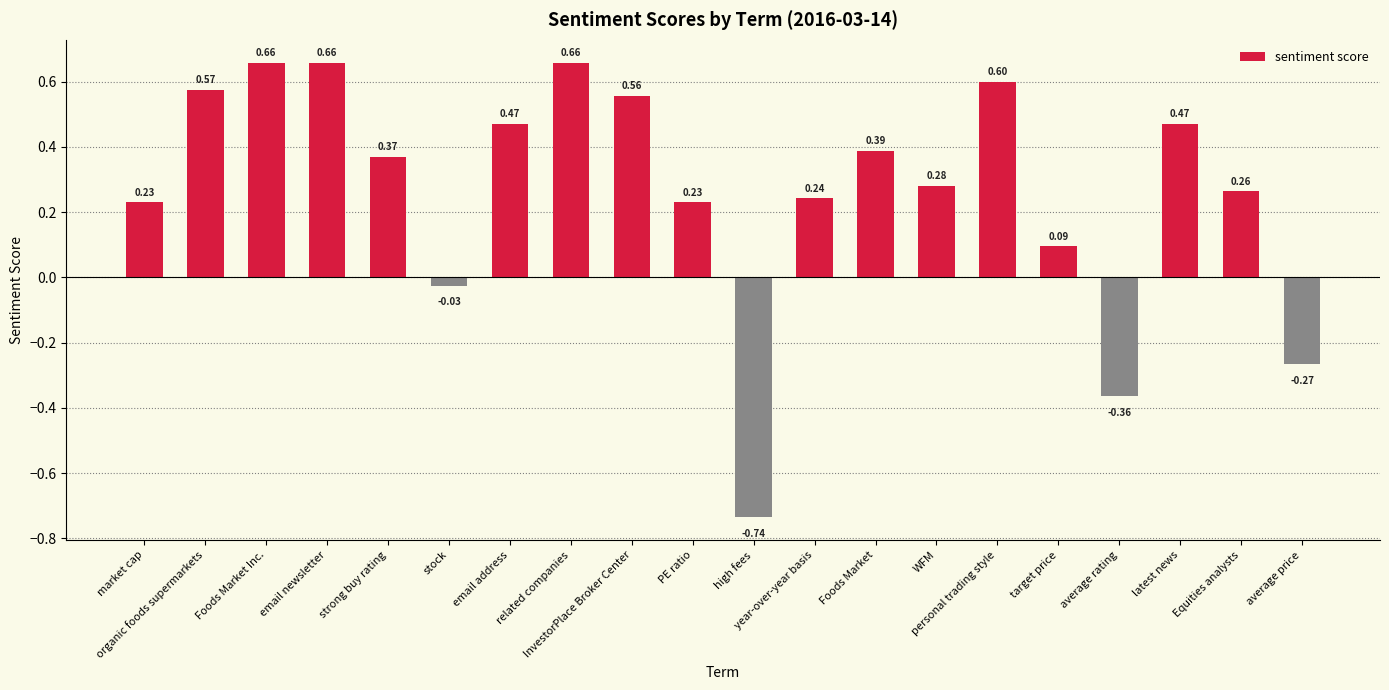

What is the sum of all values?

5.3